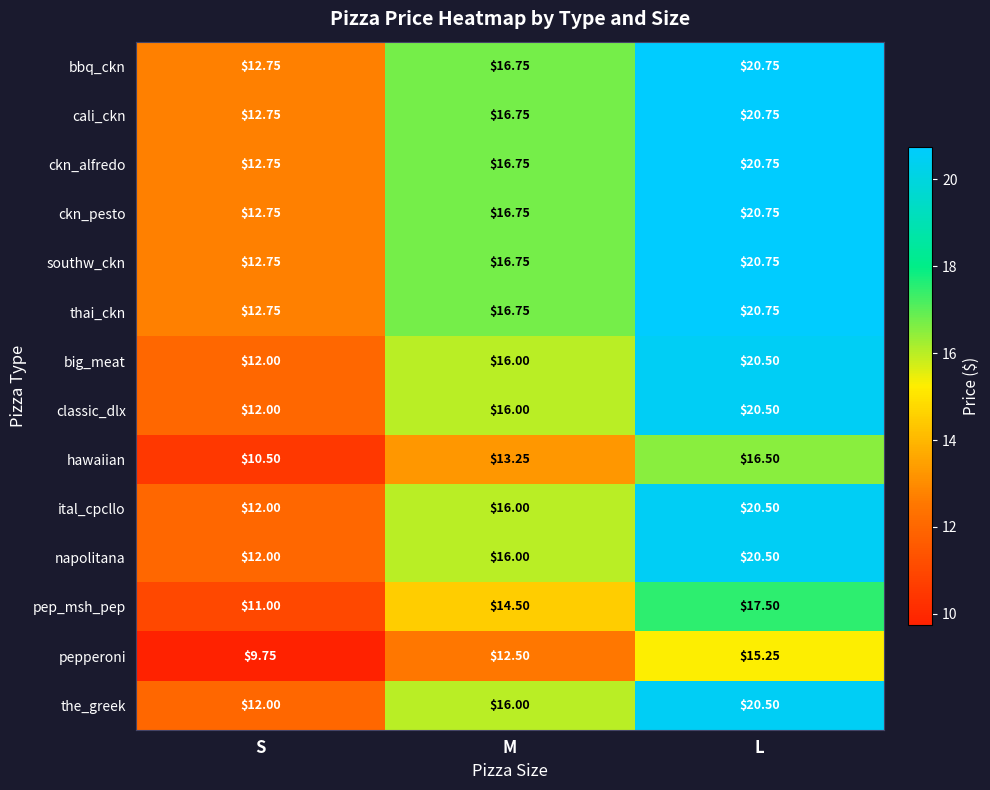

List the labels in order of ckn_pesto value, smallest first.

S, M, L